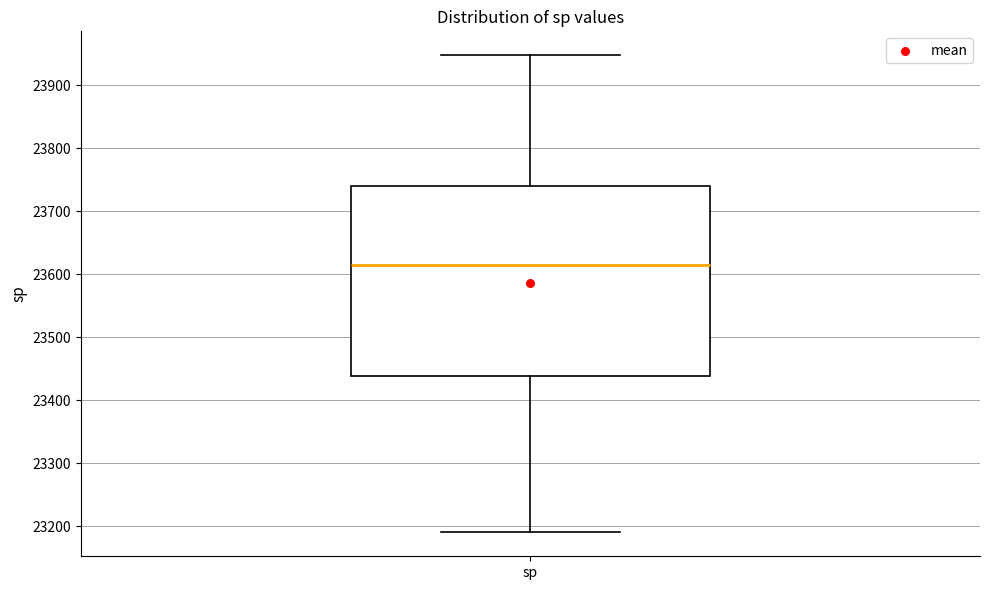

Read this box plot against the y-axis: the position of the median line, the range covered by the box, and the ends of both whiskers. The values are not printed on the chart, so give them approximately, as read against the axis.

median 23620, box 23440 to 23740, whiskers 23190 to 23950